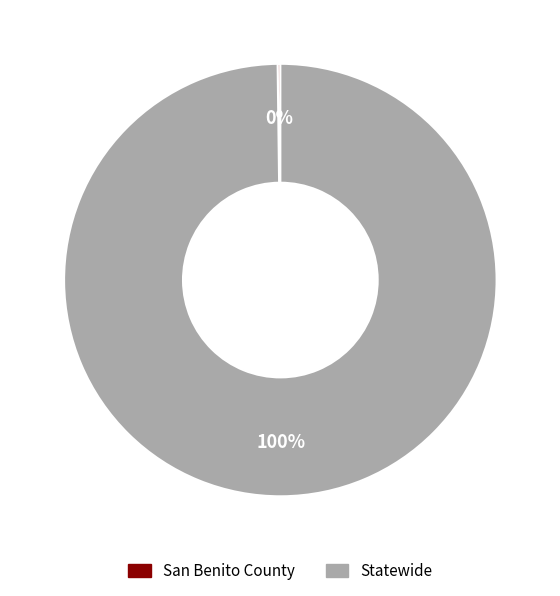

What percentage is the Statewide slice, to the nearest percent?

100%